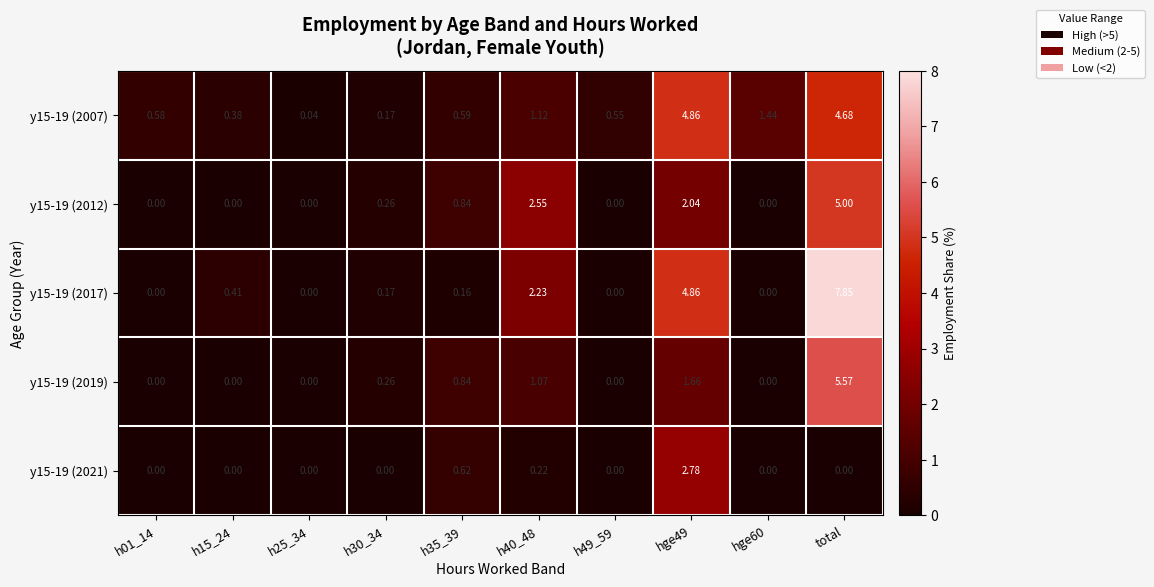

At how many categories does at least one series exceed 6?

1